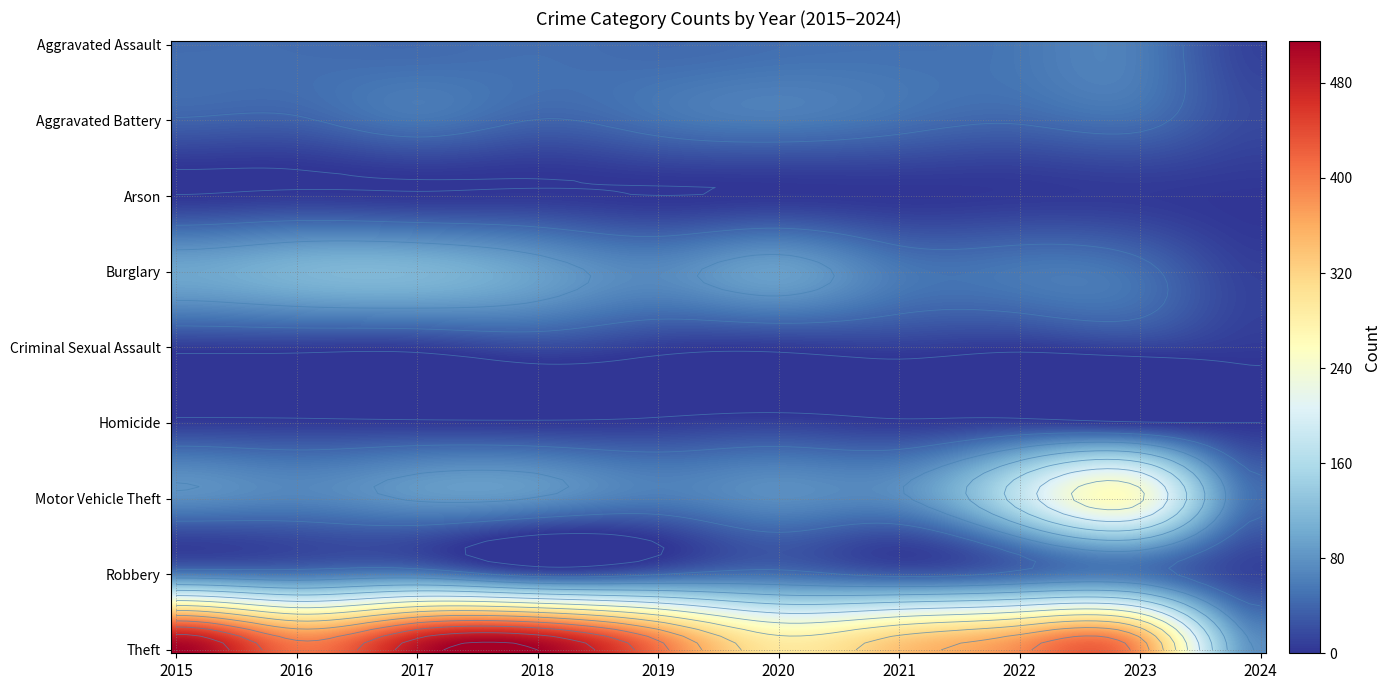

At 2019, list the series in order from largest to smallest.

Theft, Burglary, Motor Vehicle Theft, Aggravated Battery, Aggravated Assault, Robbery, Criminal Sexual Assault, Homicide, Arson